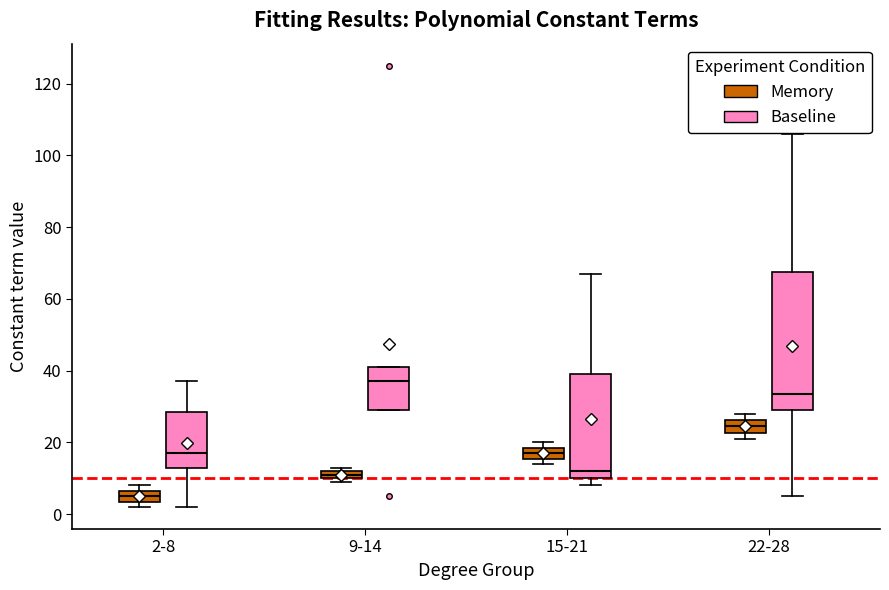

Which box has the highest median line?

9-14 (Baseline)